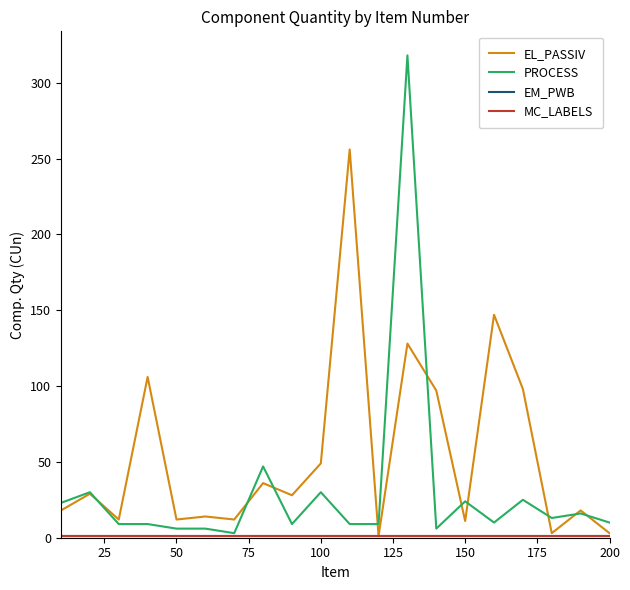

Does the chart have visible grid lines?

No